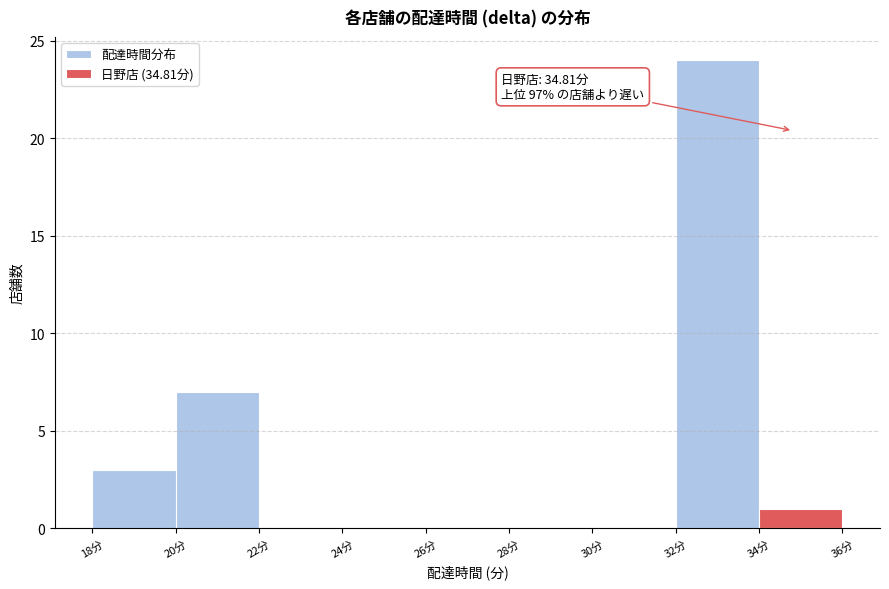

Which range on the x-axis has the tallest bar?

32 to 34